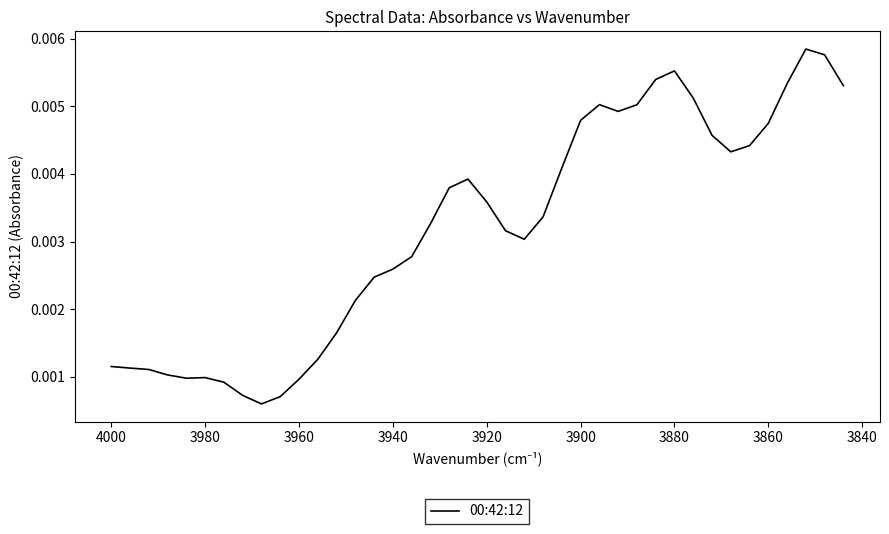

What is the sum of all values?

0.1